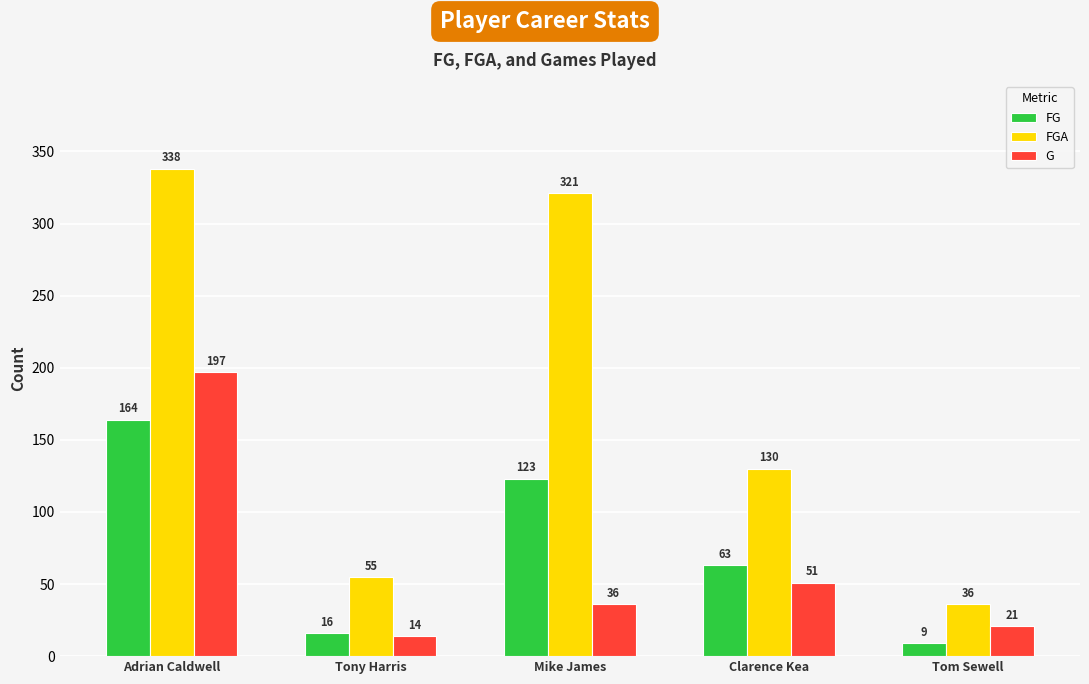

The value of FGA at Clarence Kea is 210. True or false?

False